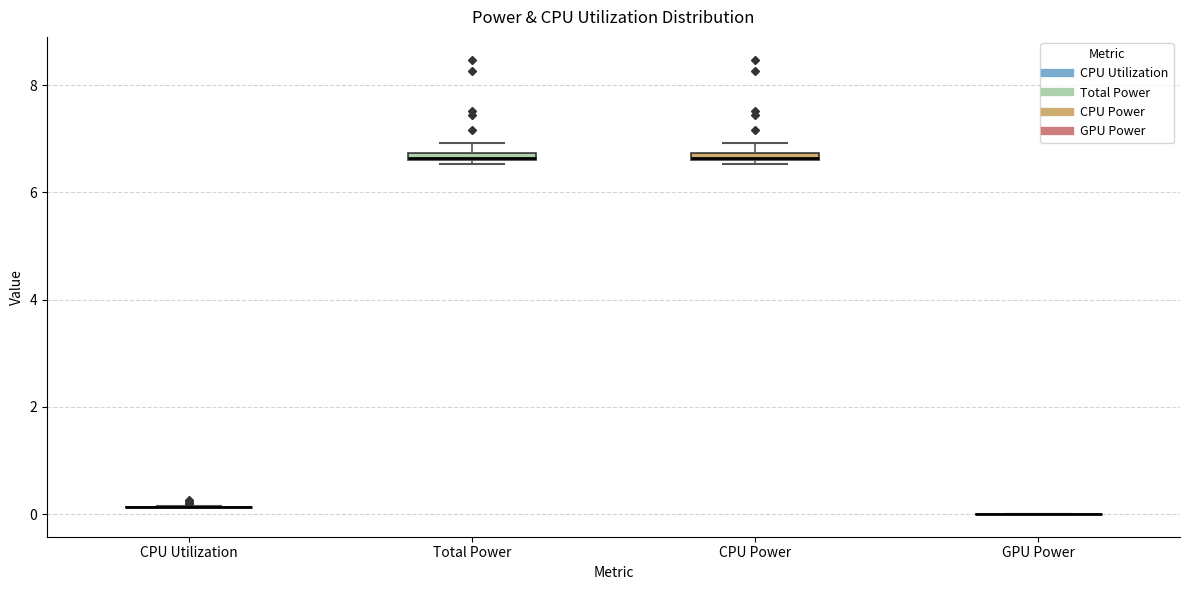

Where is the lower edge of the box for Total Power on the y-axis? The values are not printed on the chart, so give them approximately, as read against the axis.

6.6